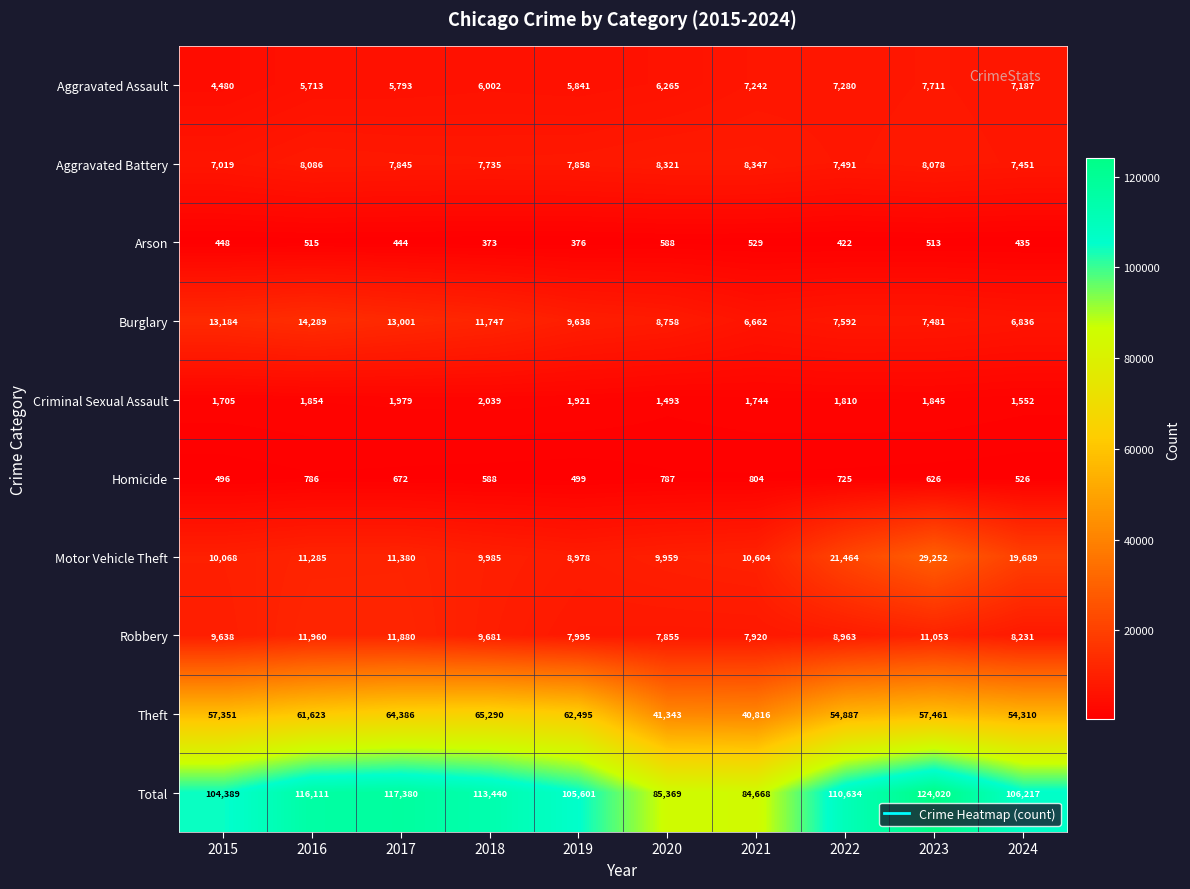

Where is Burglary nearest to the value 10475?

2019